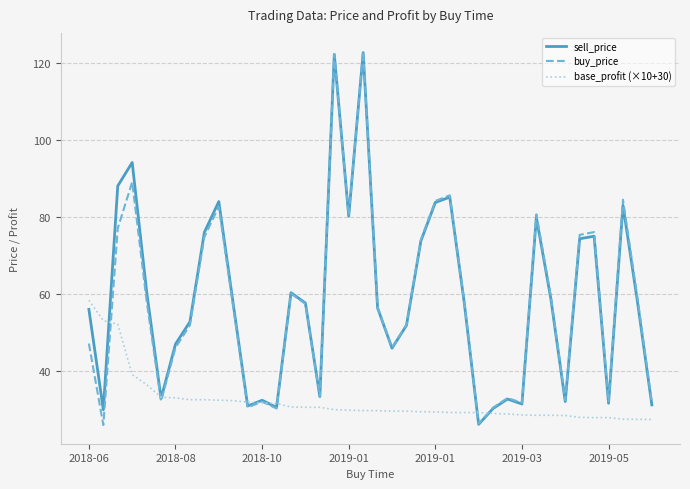

What is the average value of the base_profit (×10+30) series?

32.1